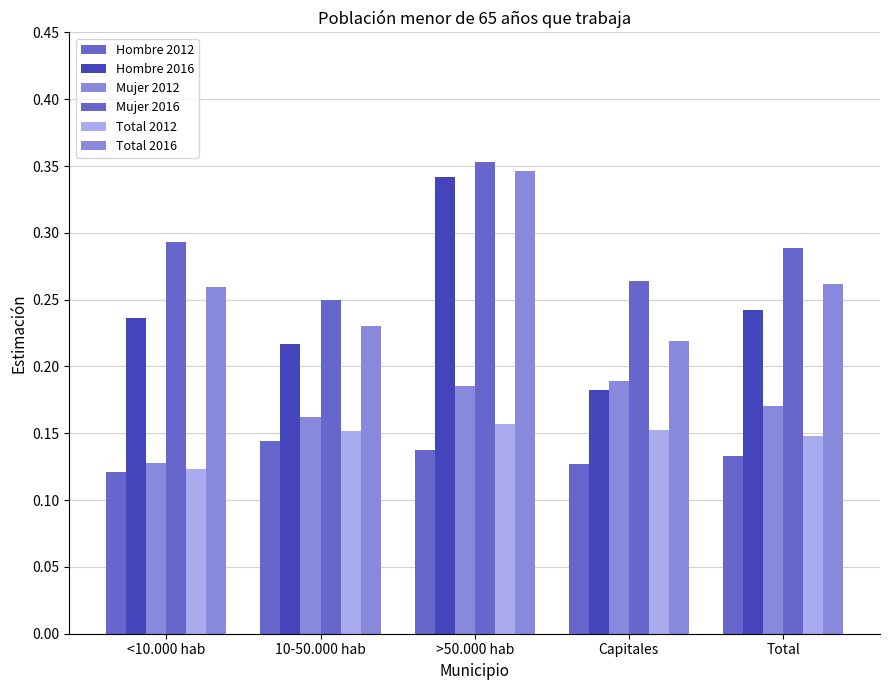

What is the label of the 5th bar from the left?

Total